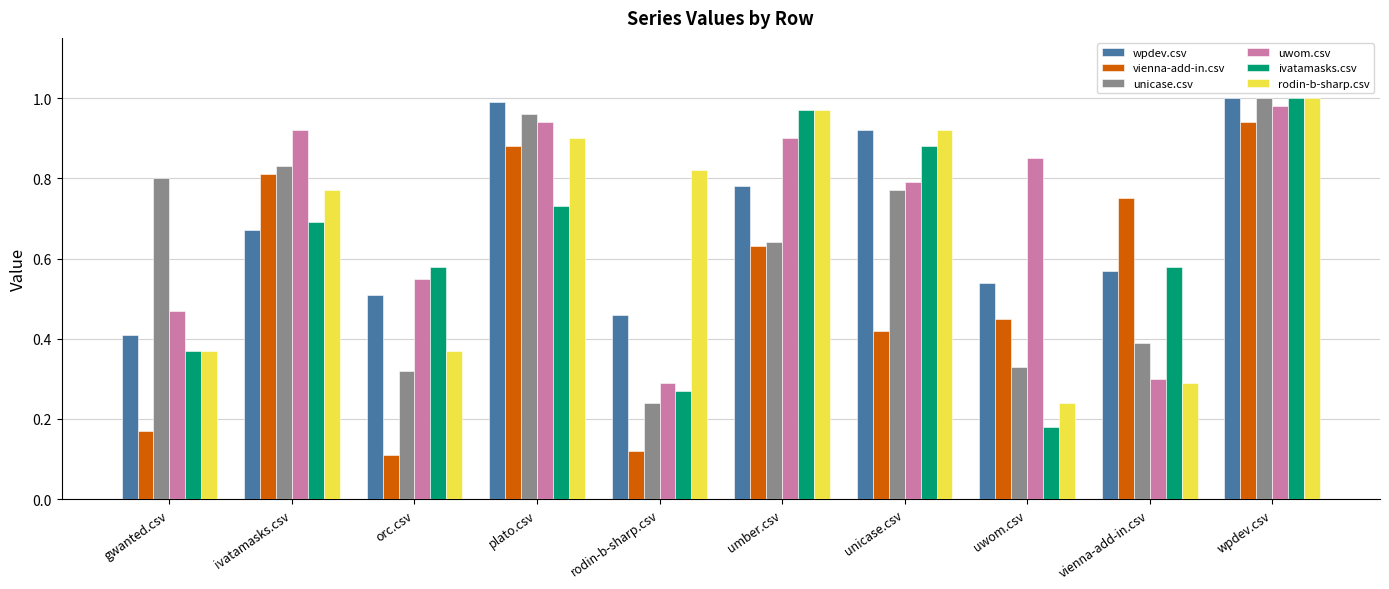

Is it true that unicase.csv equals 1.0 at wpdev.csv?

True